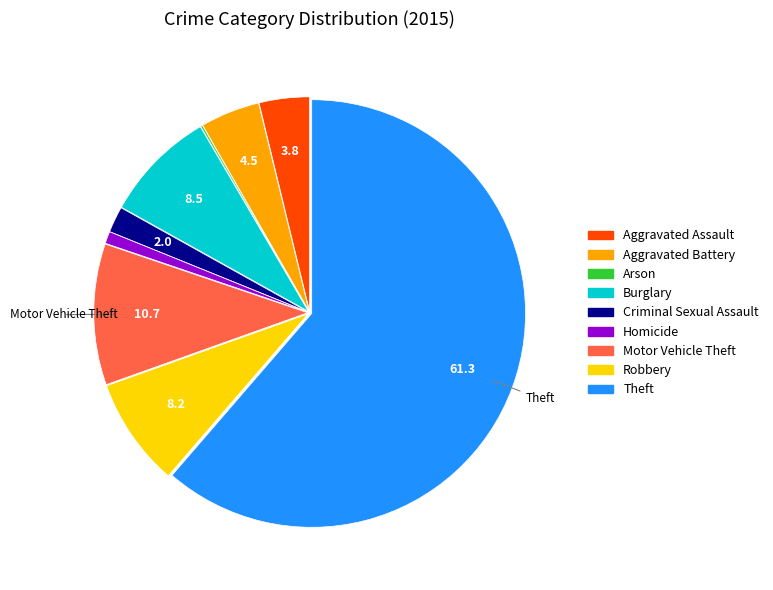

Approximately how many times larger is the value at Burglary compared to Aggravated Battery?

1.9